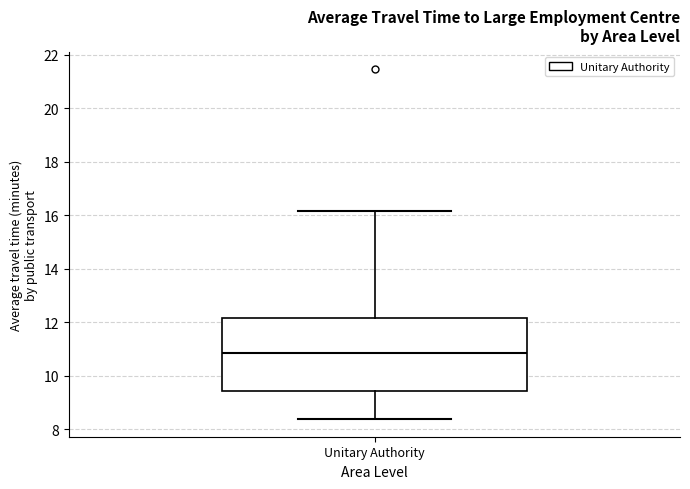

Transcribe this box plot: give where the median line is, the range the box spans, and where the two whiskers end, as read against the y-axis. The values are not printed on the chart, so give them approximately, as read against the axis.

median 10.8, box 9.4 to 12.2, whiskers 8.4 to 16.2